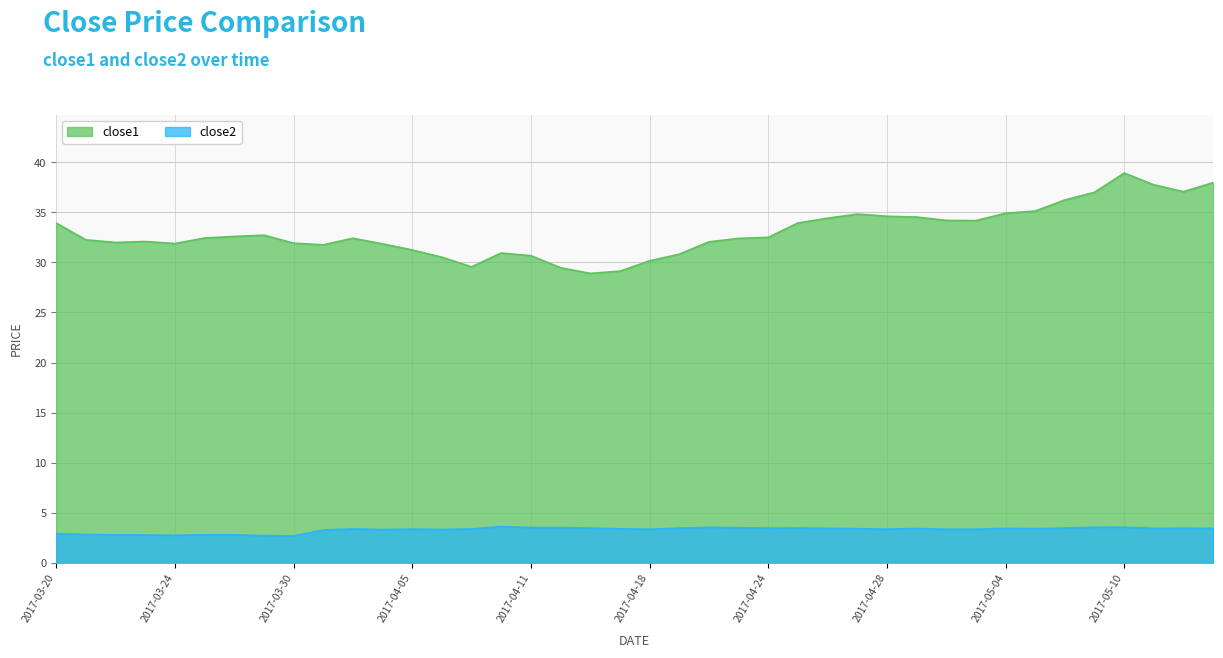

What is the average value of the close2 series?

3.3